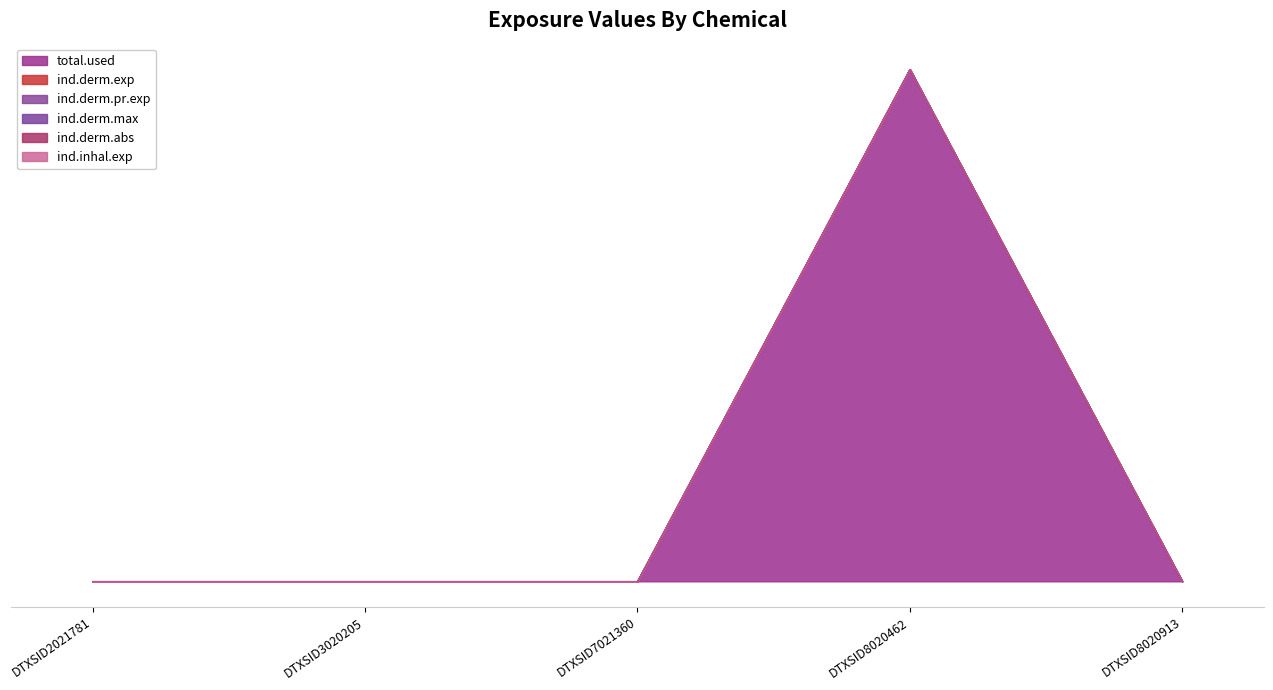

What are all the series names shown in the legend?

total.used, ind.derm.exp, ind.derm.pr.exp, ind.derm.max, ind.derm.abs, ind.inhal.exp